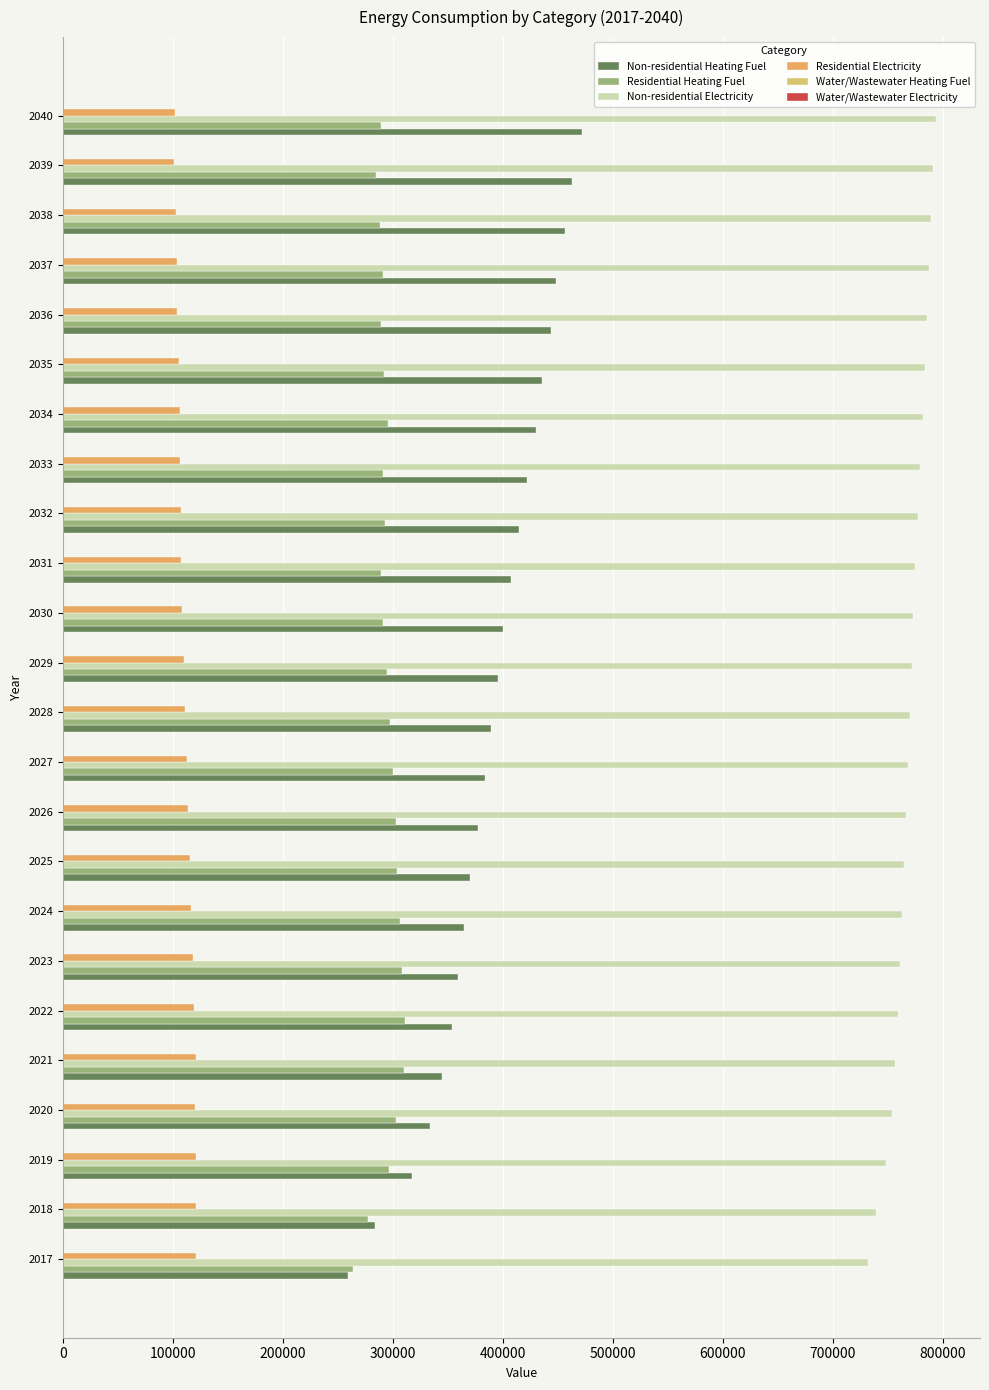

What is the difference between the maximum and minimum values in the Non-residential Heating Fuel series?

212393.4